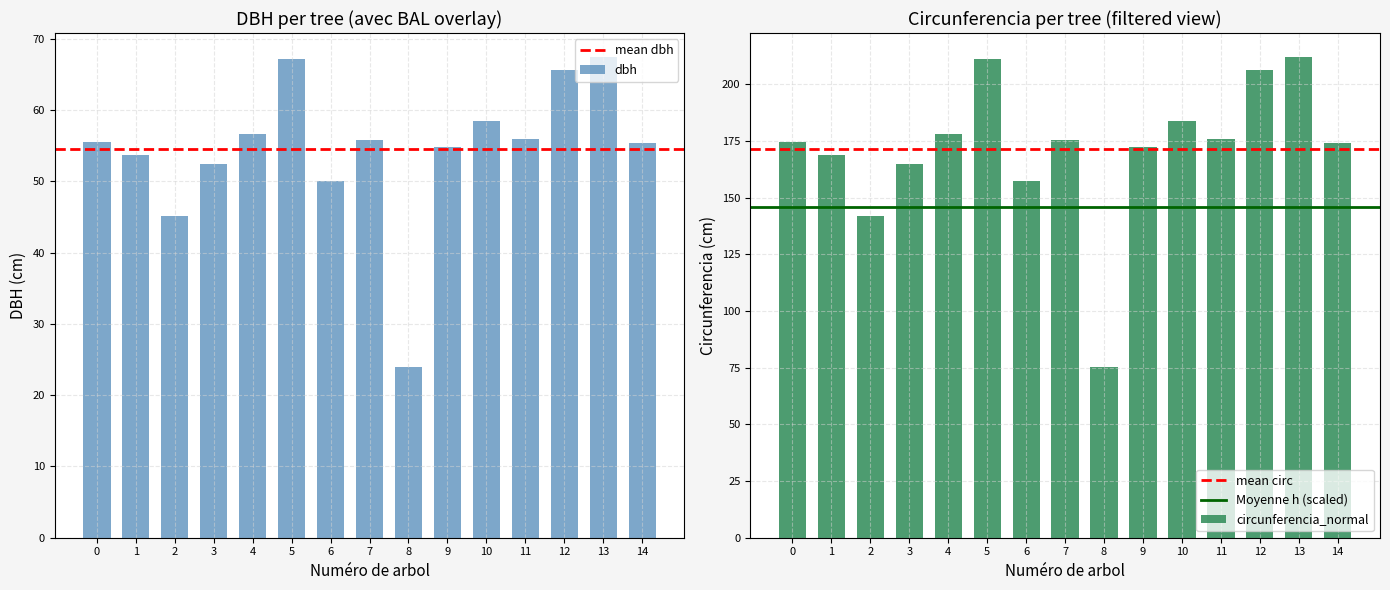

What is the sum of all dbh values?

818.2